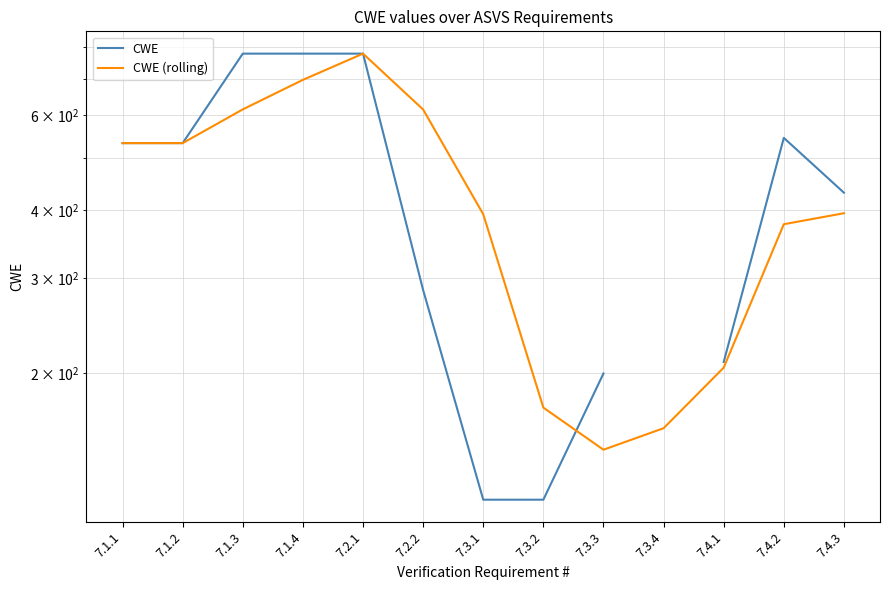

Does the chart have visible grid lines?

Yes